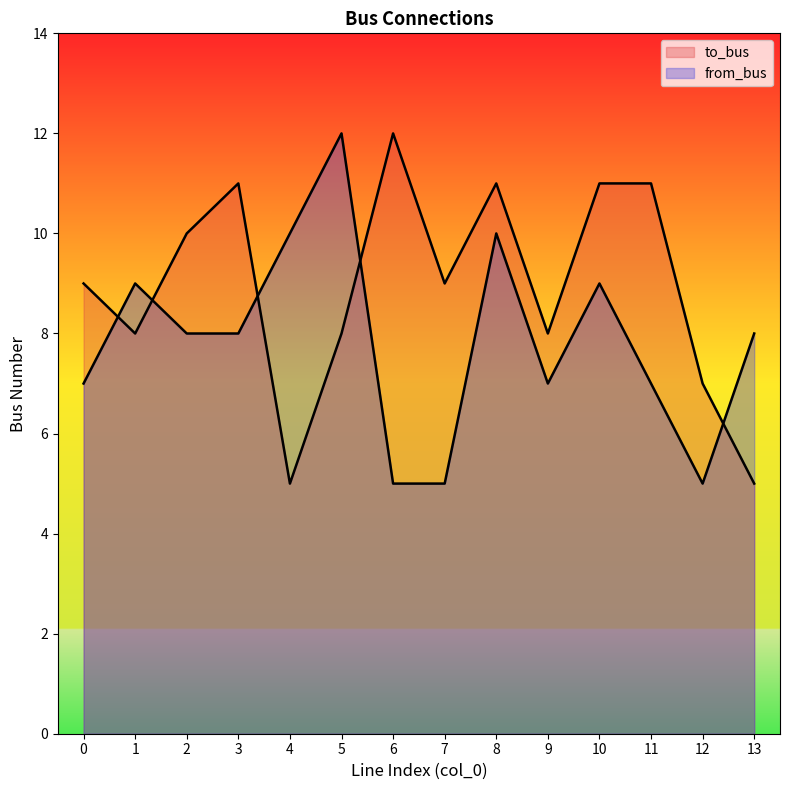

In to_bus, how many points are higher than both neighbors (excluding endpoints)?

3